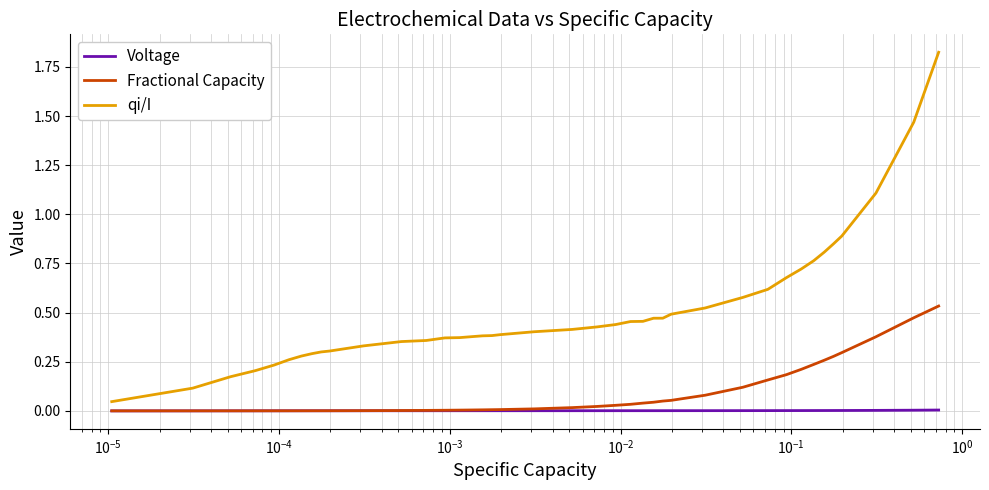

Which series has the largest total across all categories?

qi/I